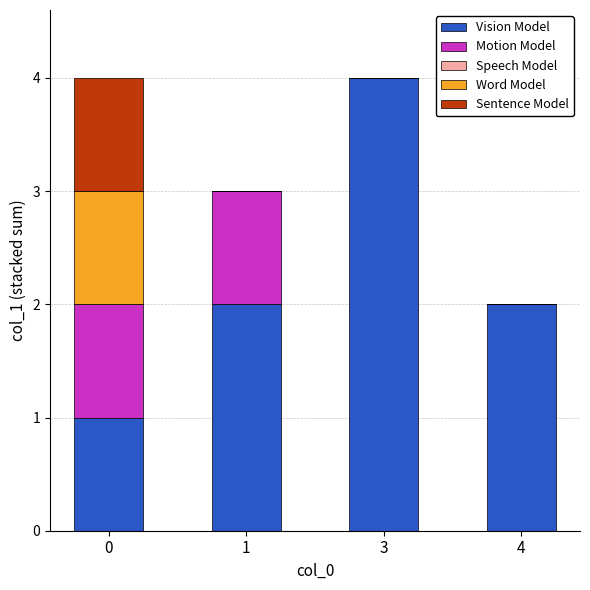

What is the sum of all Vision Model values?

9